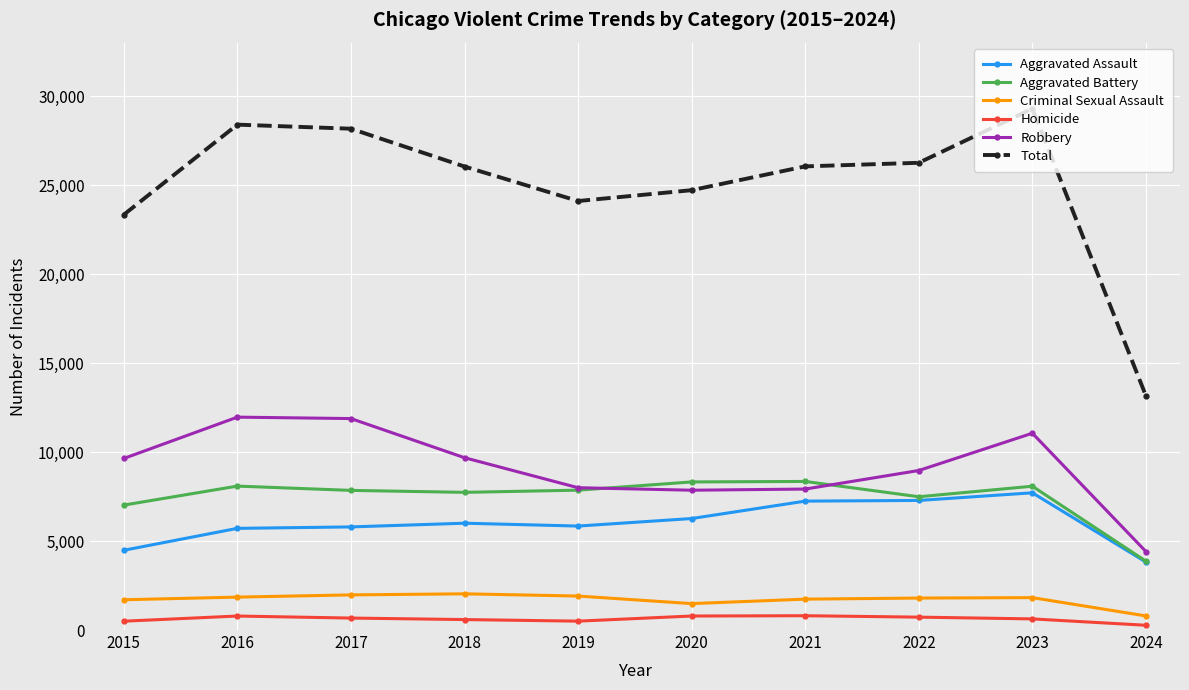

True or false: Criminal Sexual Assault and Aggravated Assault cross at least once.

False